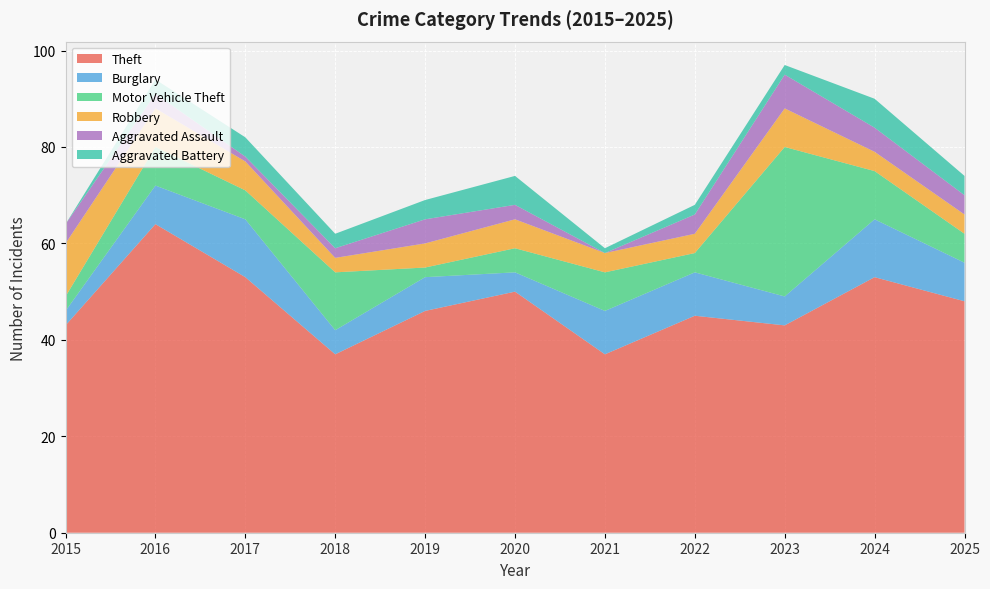

Reading left to right, list all the values displayed in this chart.

Theft: 43	64	53	37	46	50	37	45	43	53	48
Burglary: 3	8	12	5	7	4	9	9	6	12	8
Motor Vehicle Theft: 3	8	6	12	2	5	8	4	31	10	6
Robbery: 11	8	6	3	5	6	4	4	8	4	4
Aggravated Assault: 4	3	1	2	5	3	0	4	7	5	4
Aggravated Battery: 0	3	4	3	4	6	1	2	2	6	4